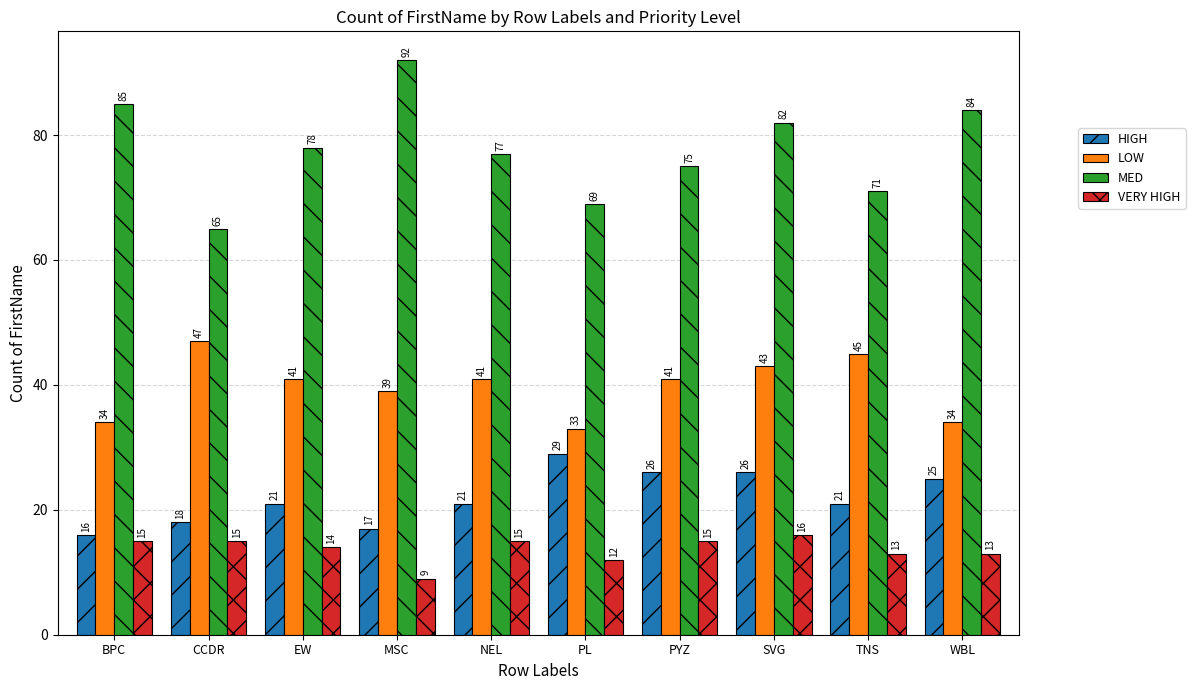

What is the average value of the MED series?

78